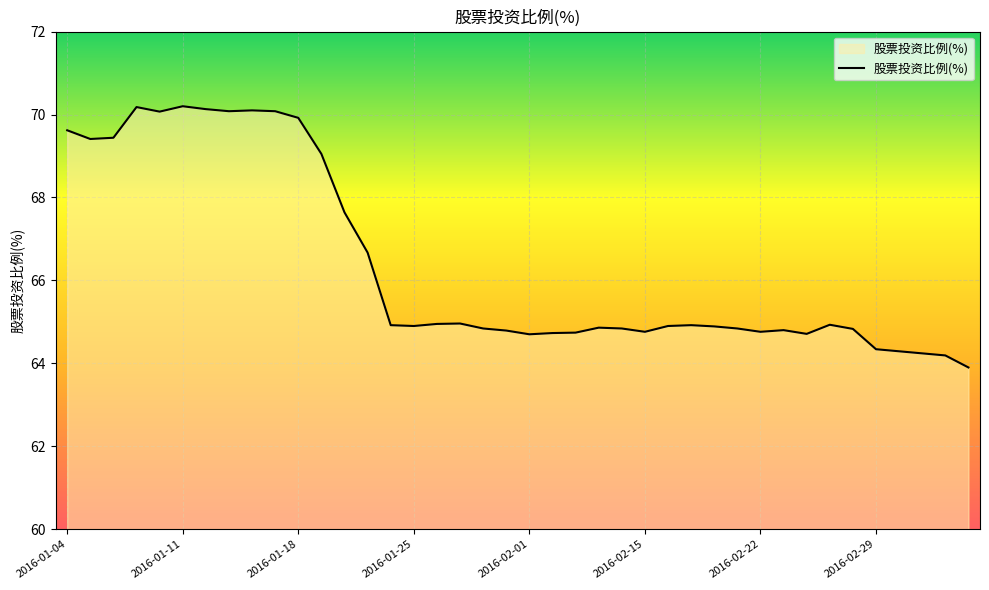

What is the difference between the maximum and minimum values?

6.3